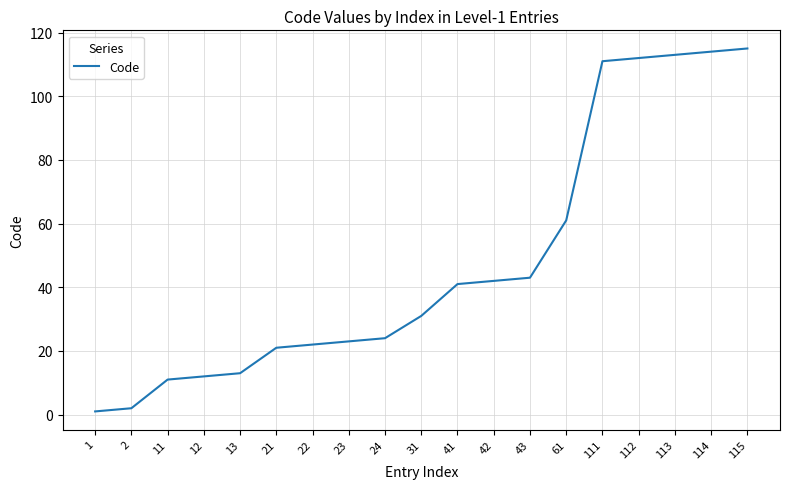

Reading left to right, transcribe all the data shown in this chart.

1	2	11	12	13	21	22	23	24	31	41	42	43	61	111	112	113	114	115